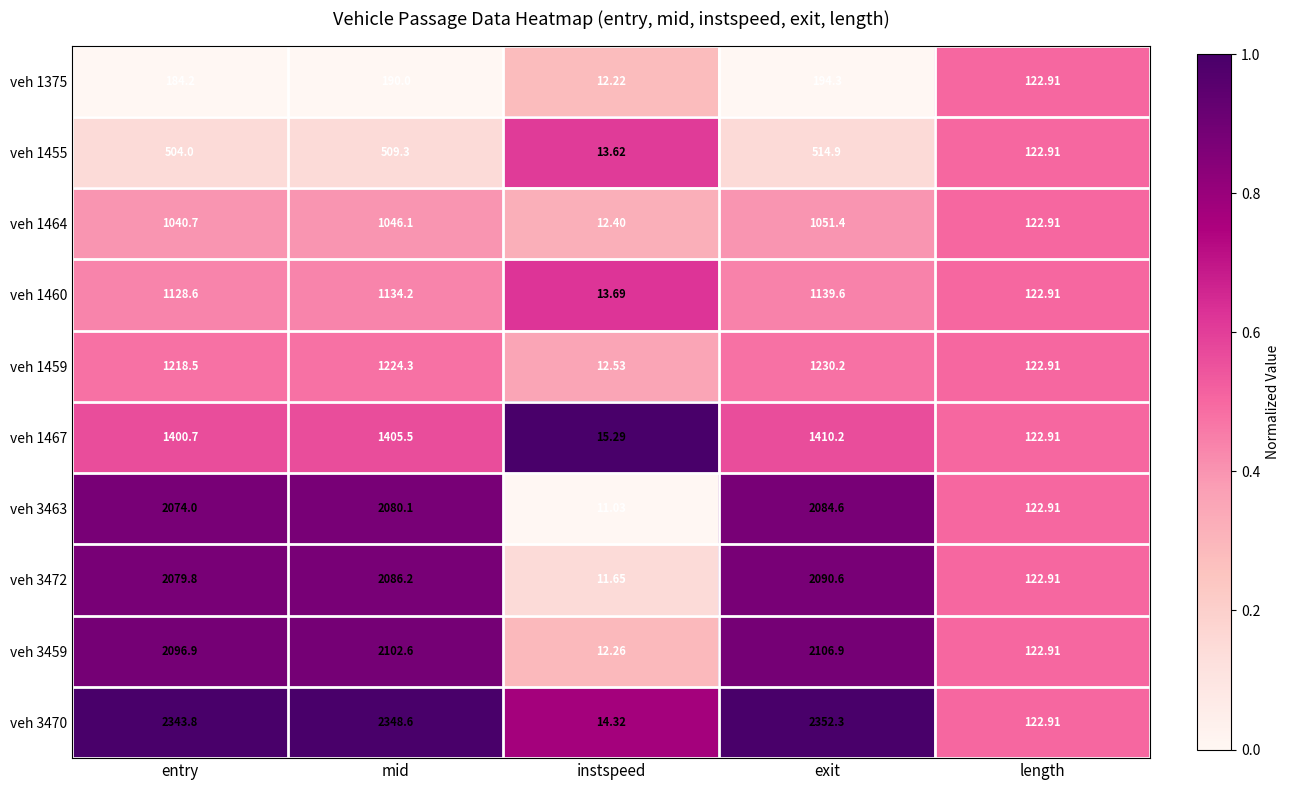

What is the spread (max minus min) of values at instspeed?

4.3